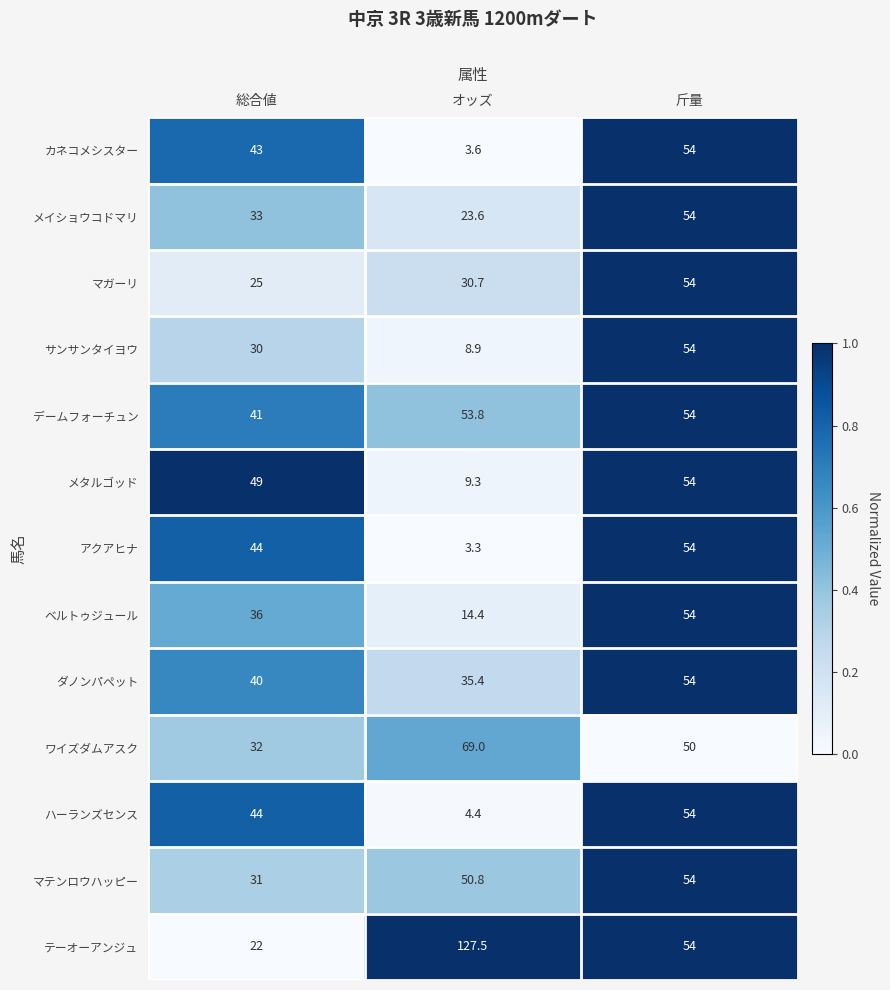

Read the デームフォーチュン value at 斤量.

54.0